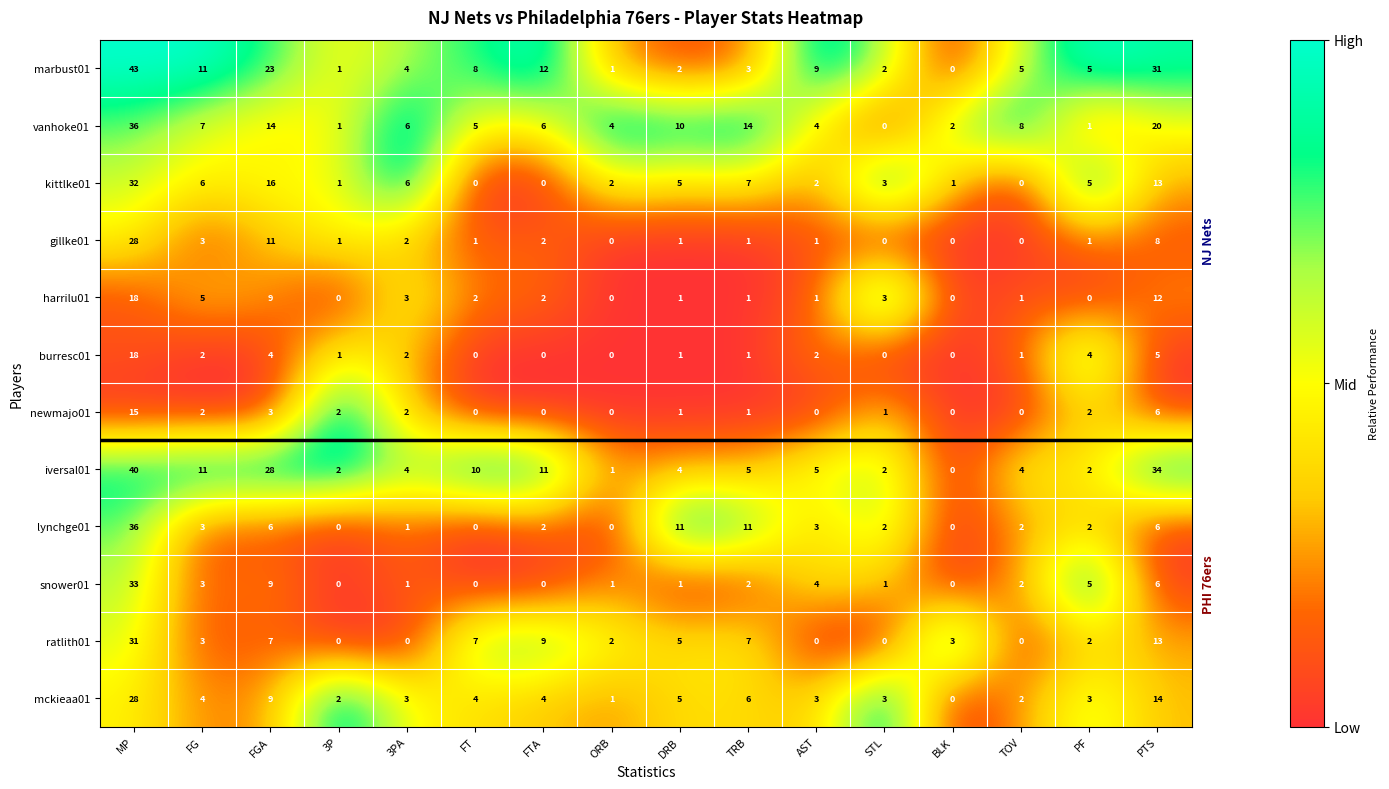

What is the difference between the highest and lowest values at PTS?

29